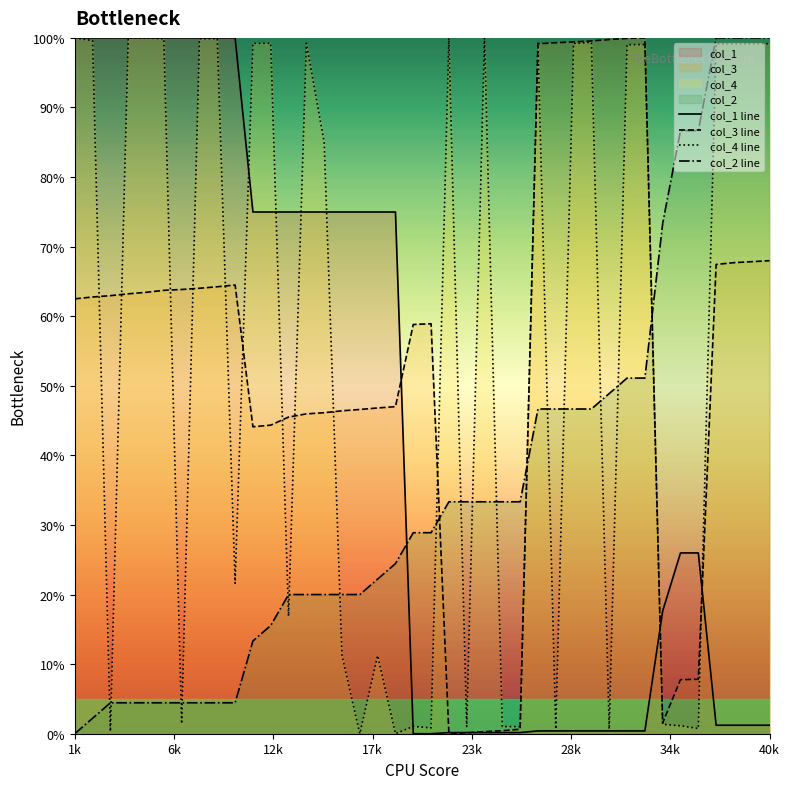

True or false: col_2 line and col_1 line intersect in this chart.

True